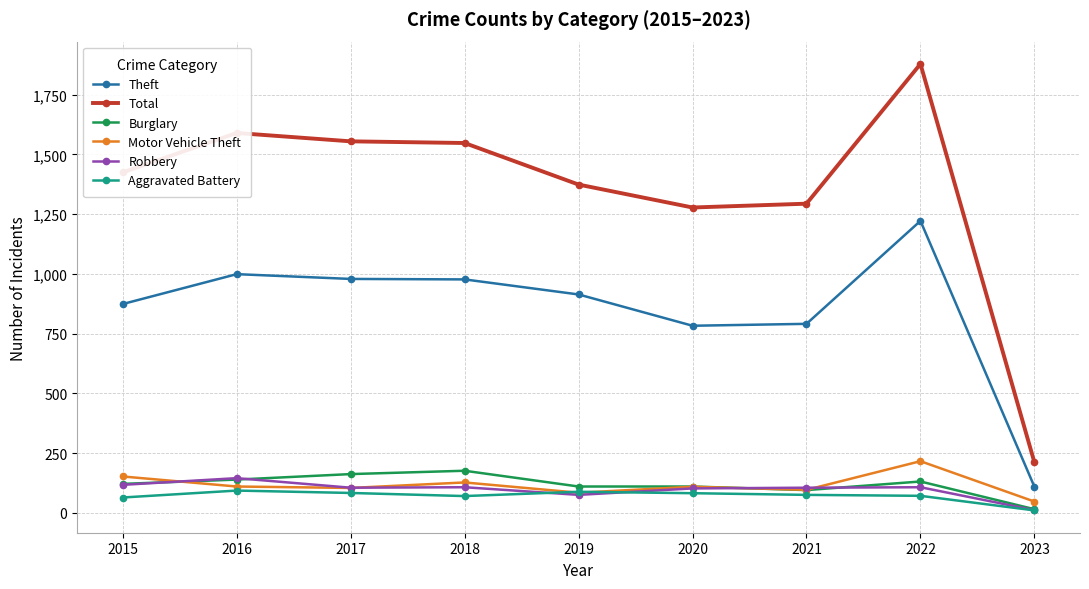

Read the Robbery value at 2015.

117